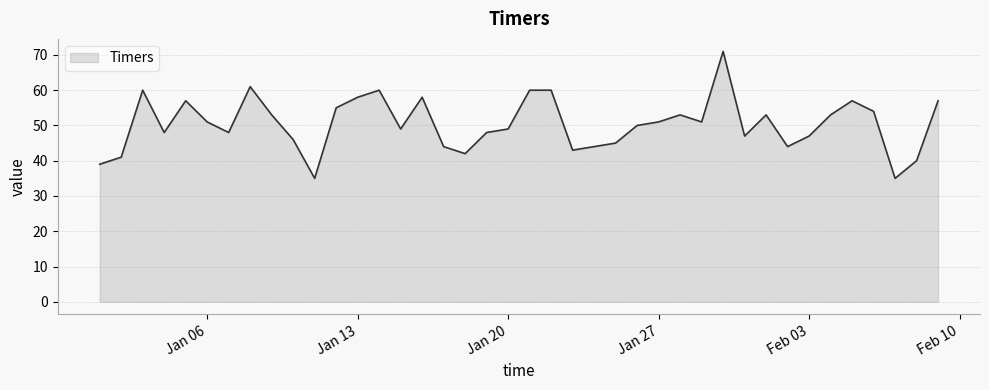

How many interior local valleys (lower than both neighbors) does the data have?

10